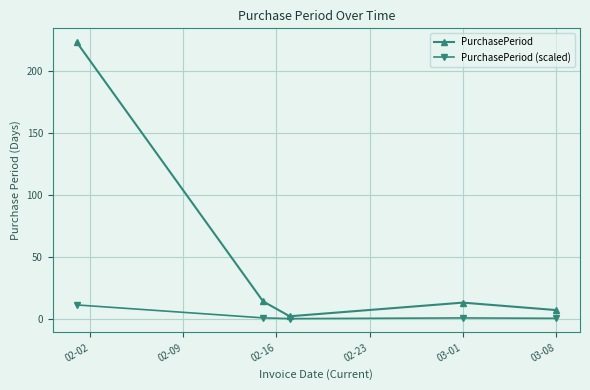

Which series has the largest total across all categories?

PurchasePeriod